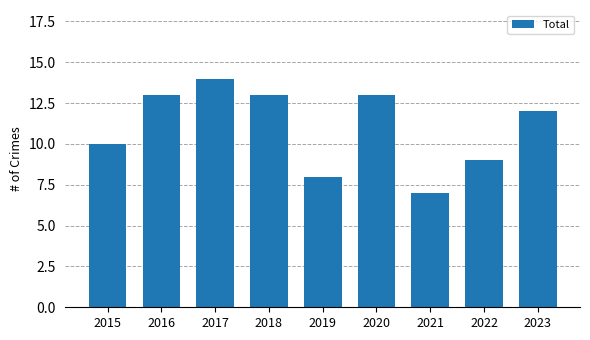

Where does the data first go above 12?

2016